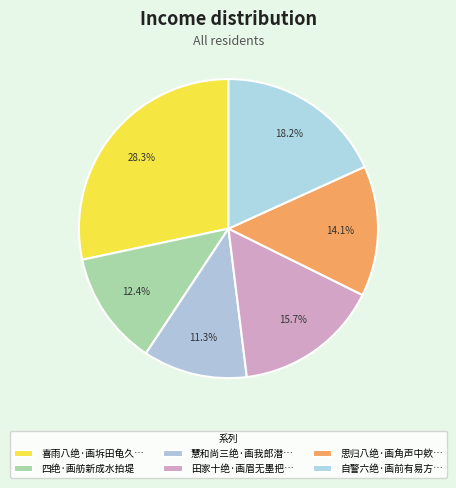

The 四绝·画舫新成水拍堤 slice represents 12% of the pie. True or false?

True